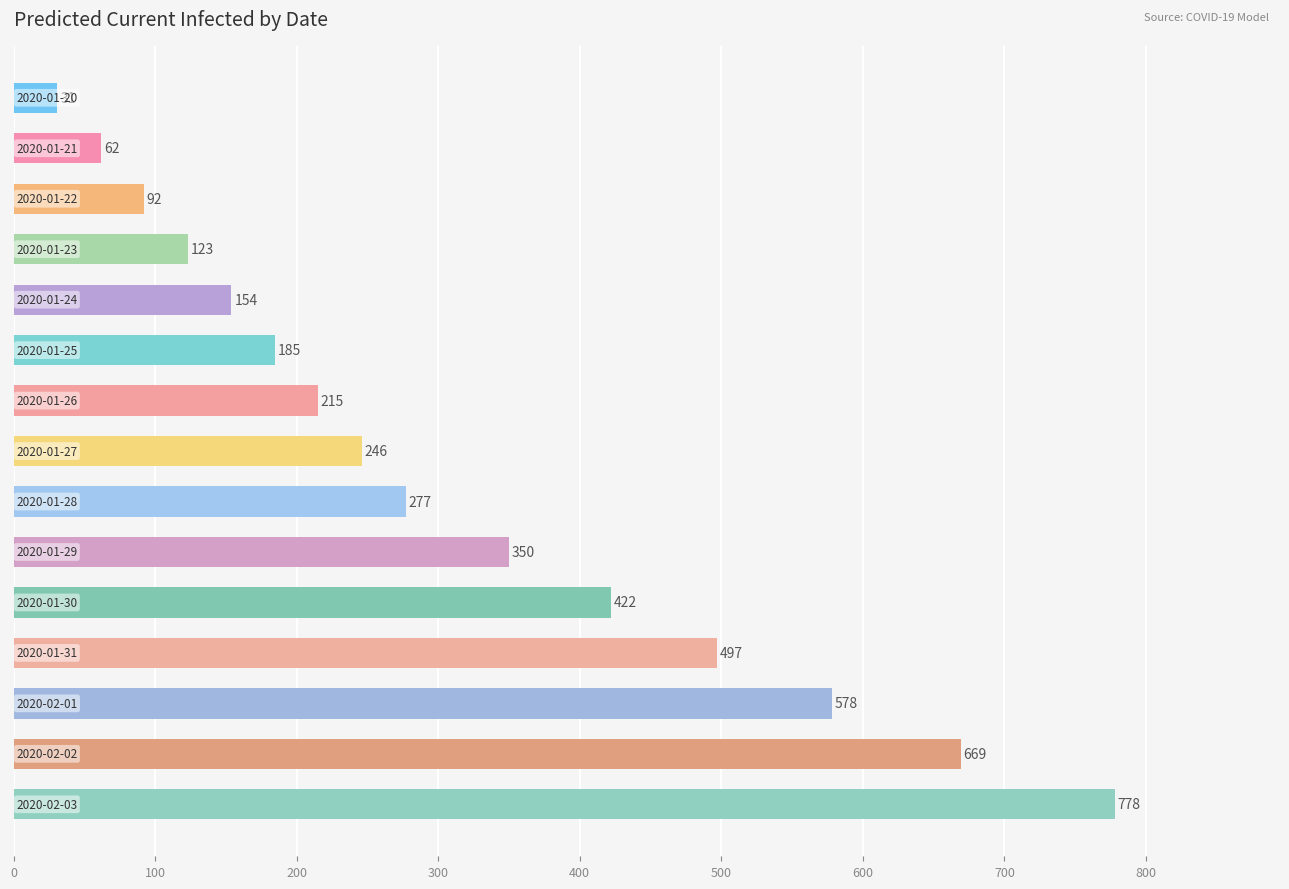

What is the difference between the second highest and second lowest values?

607